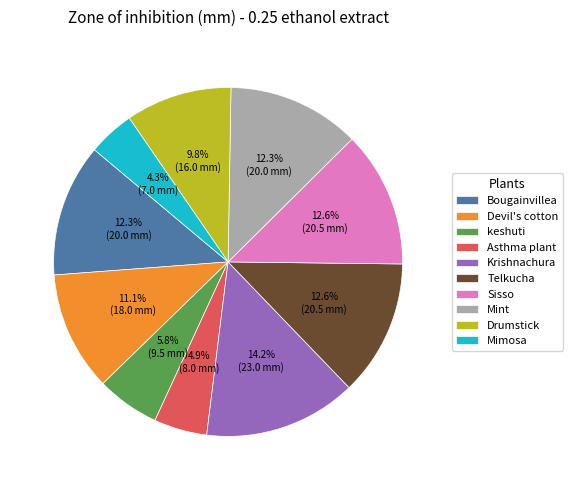

Approximately how many times larger is the value at keshuti compared to Mint?

0.5